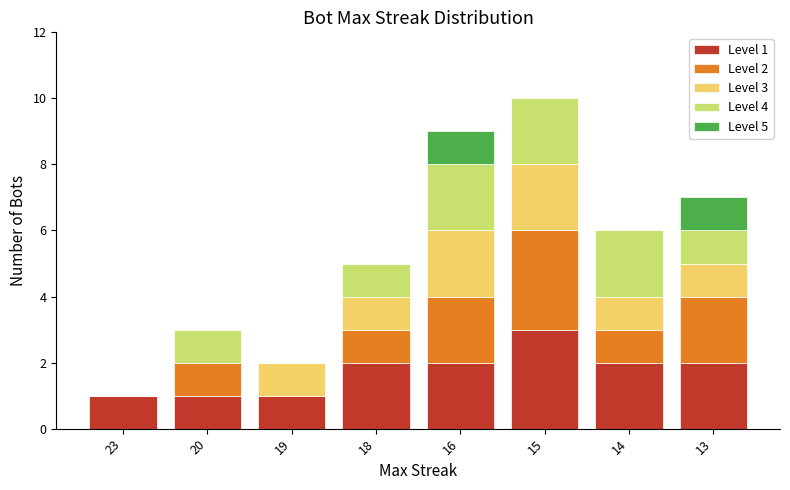

What is the total value across all series at 18?

5